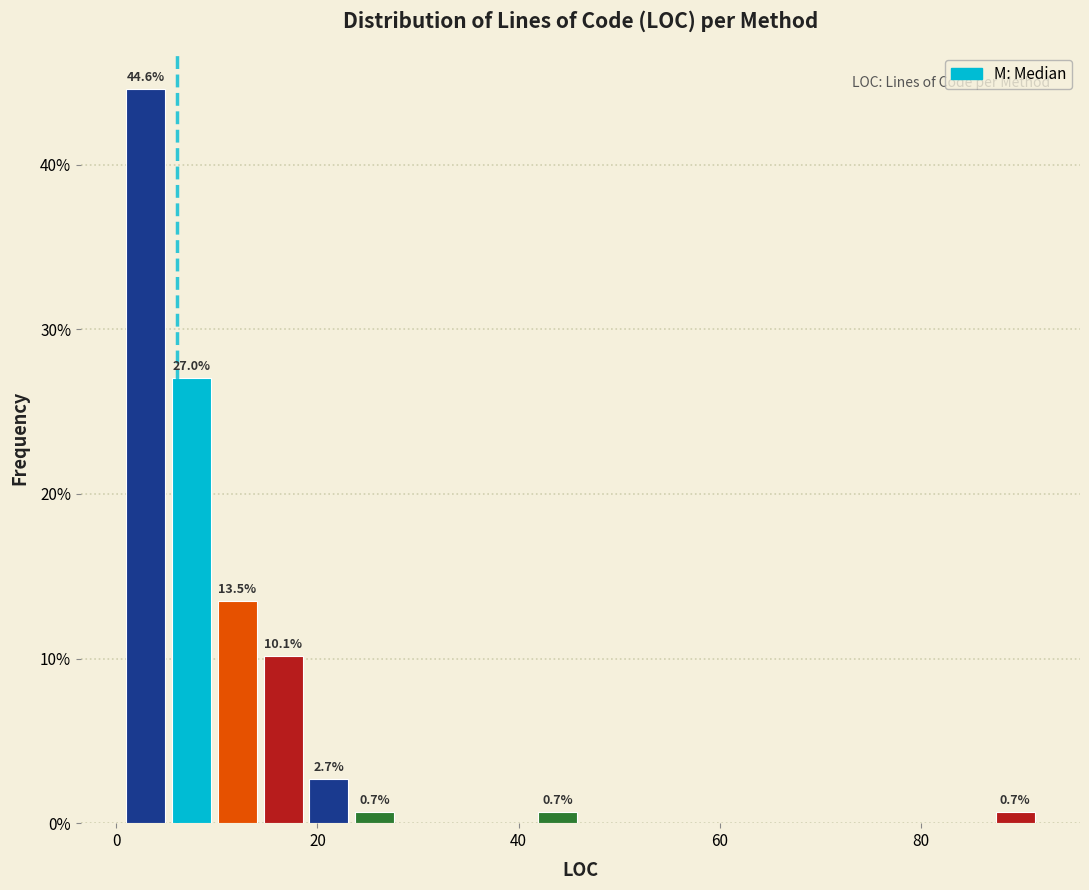

Around what value on the x-axis is the tallest bar? Give the approximate position of its centre, as read against the axis.

2